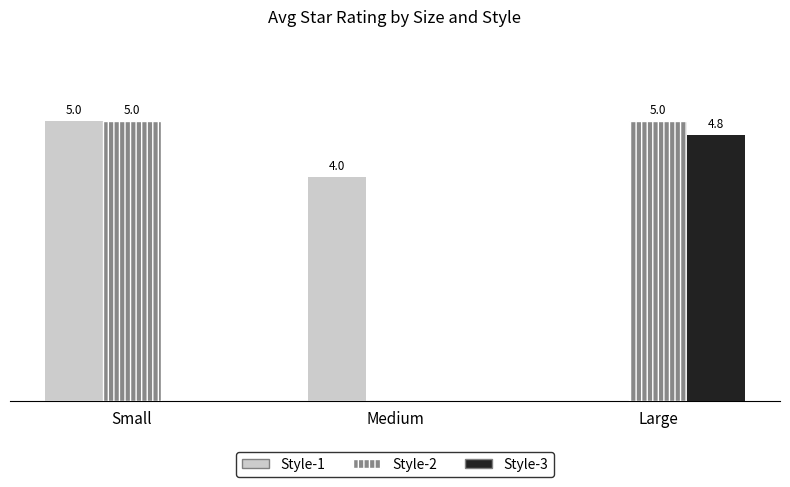

Which series changed the most between Small and Large?

Style-1